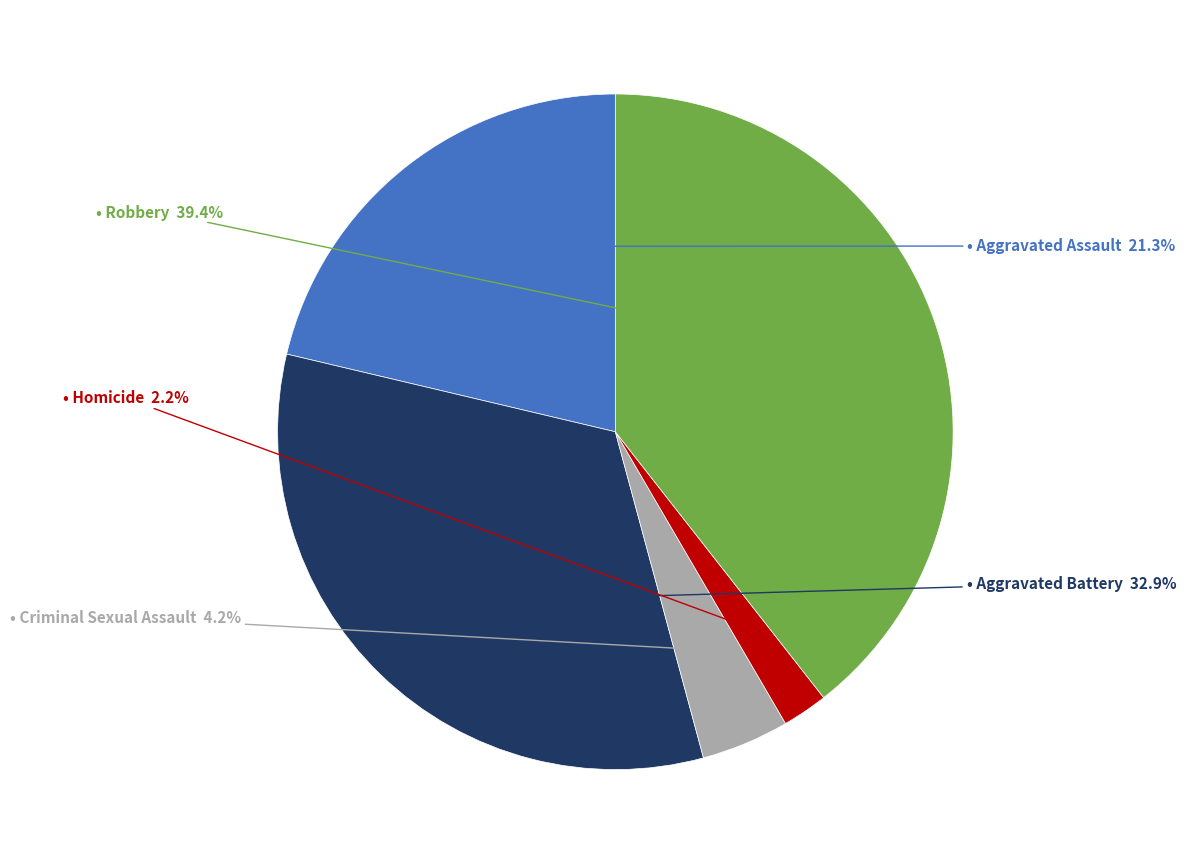

Does any single category account for the majority?

No